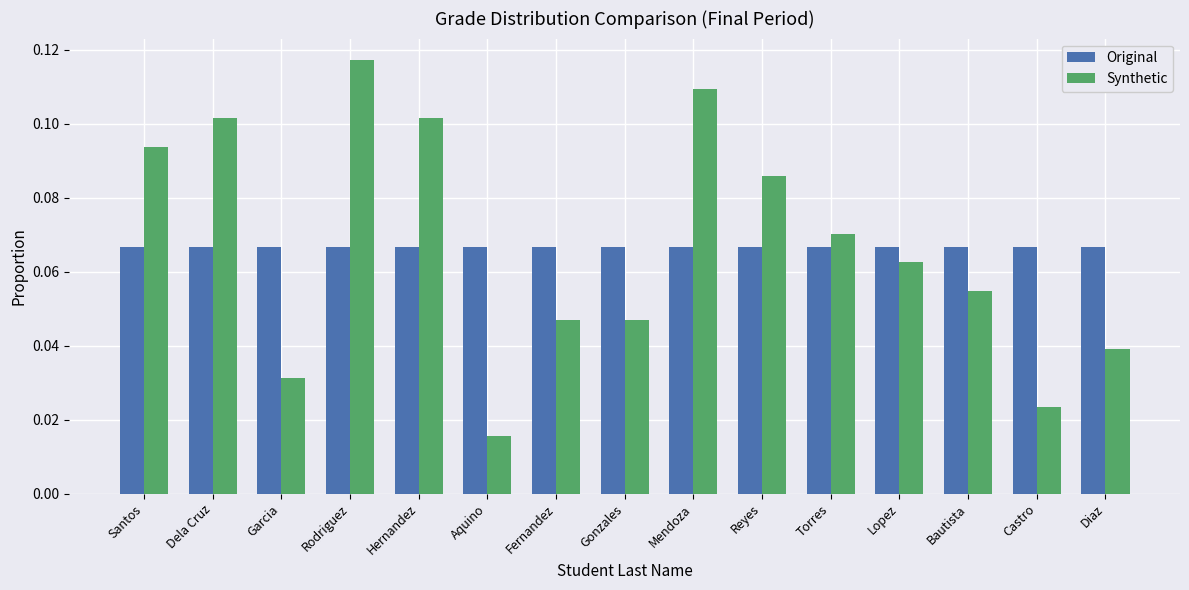

At Bautista, list the series in order from smallest to largest.

Synthetic, Original